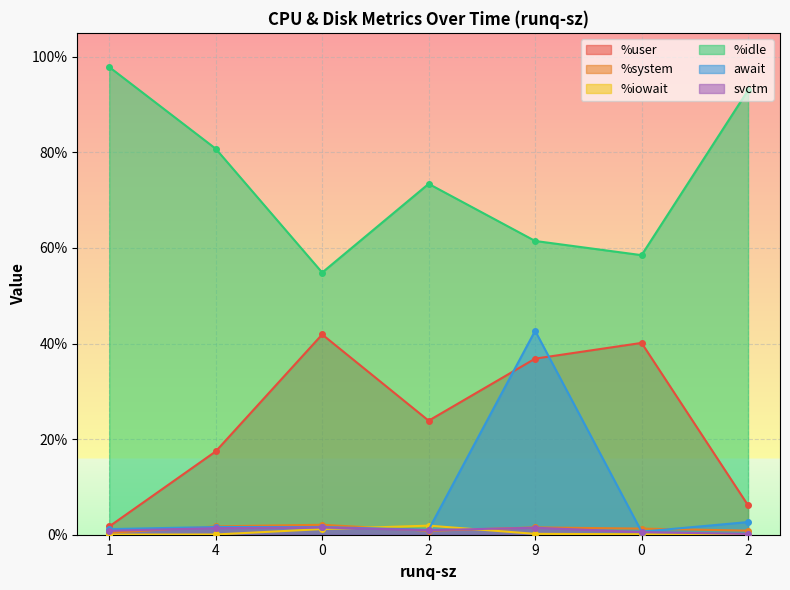

What is the difference between the maximum and minimum values in the %user series?

40.2